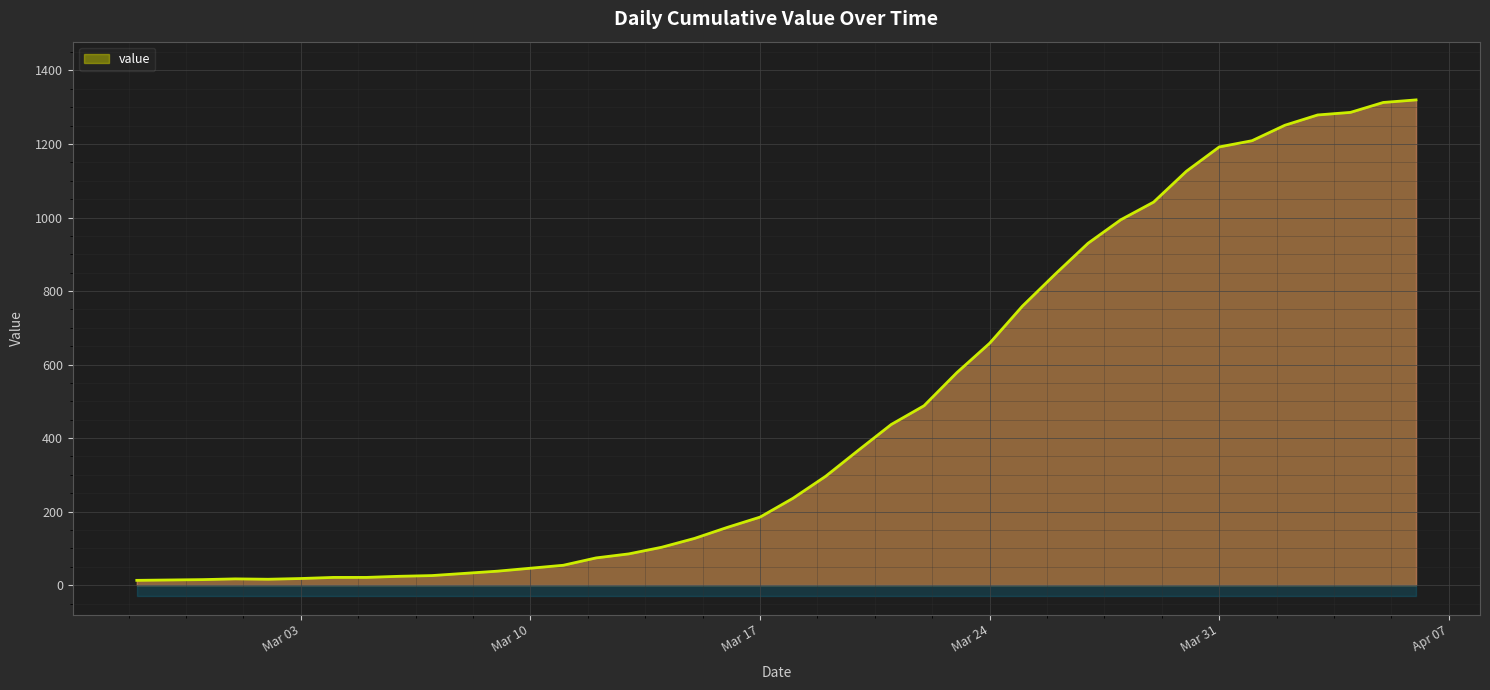

What is the difference between the values at 2020-03-29 and 2020-03-07?

1016